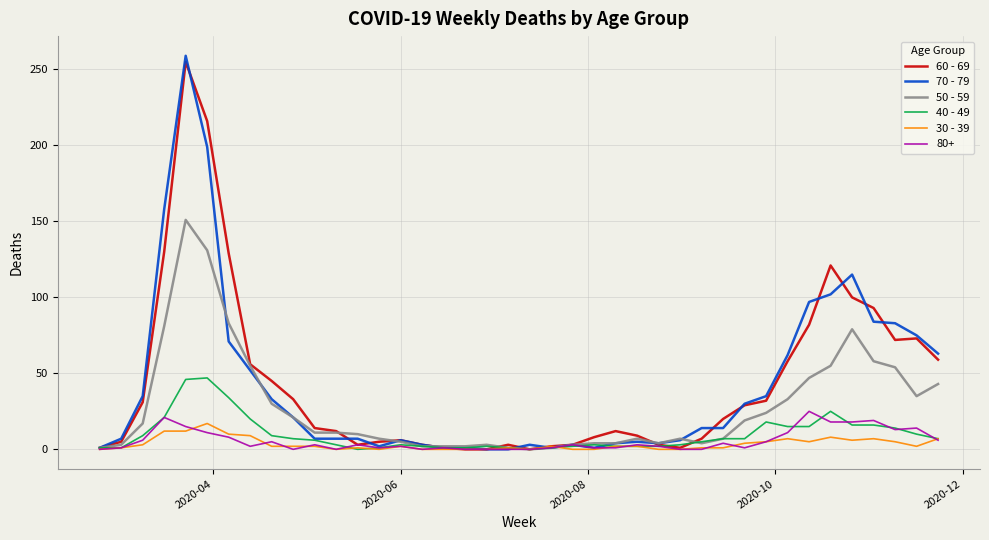

What is the greatest value displayed?

259